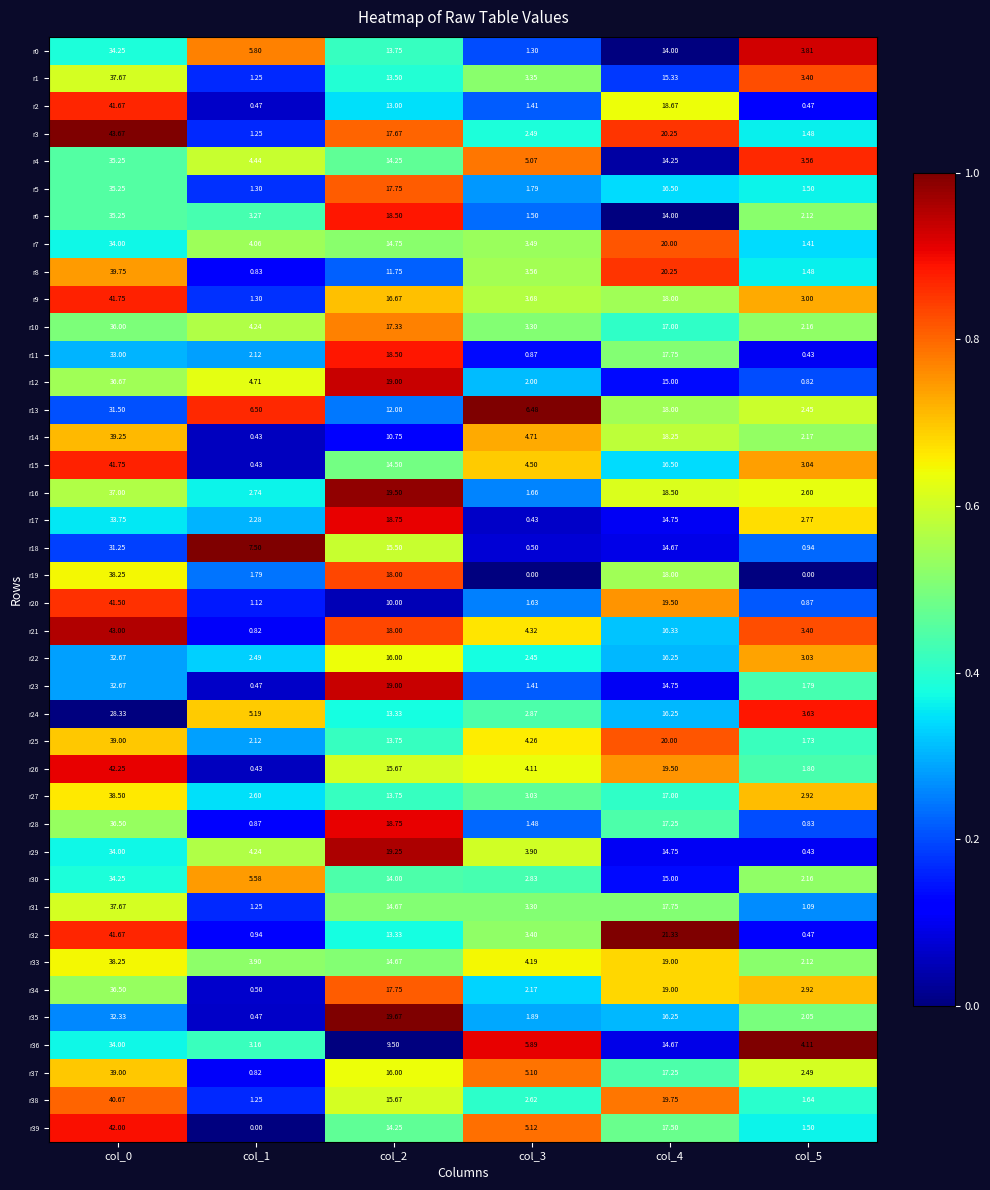

Which has a higher value, col_4 or col_0?

col_0